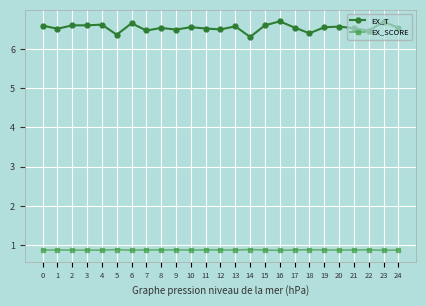

What is the maximum value shown in the chart?

6.7